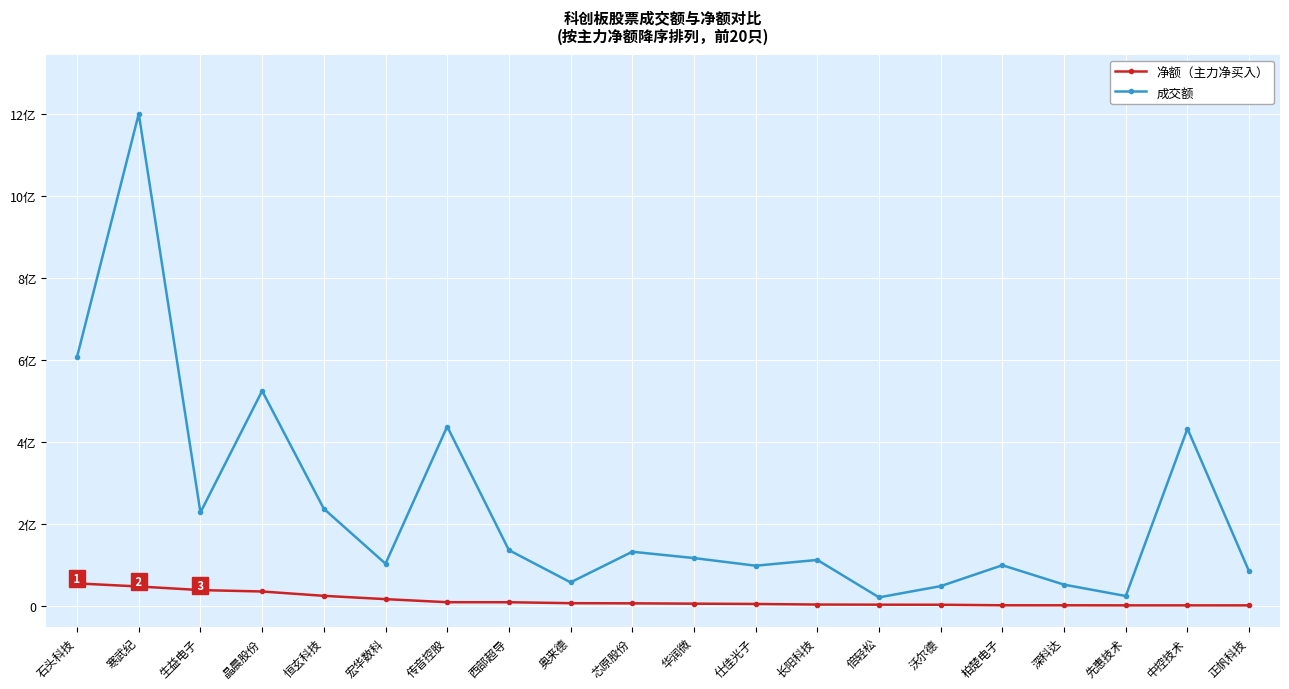

The 净额 series shows 2415677 at 中控技术. True or false?

True